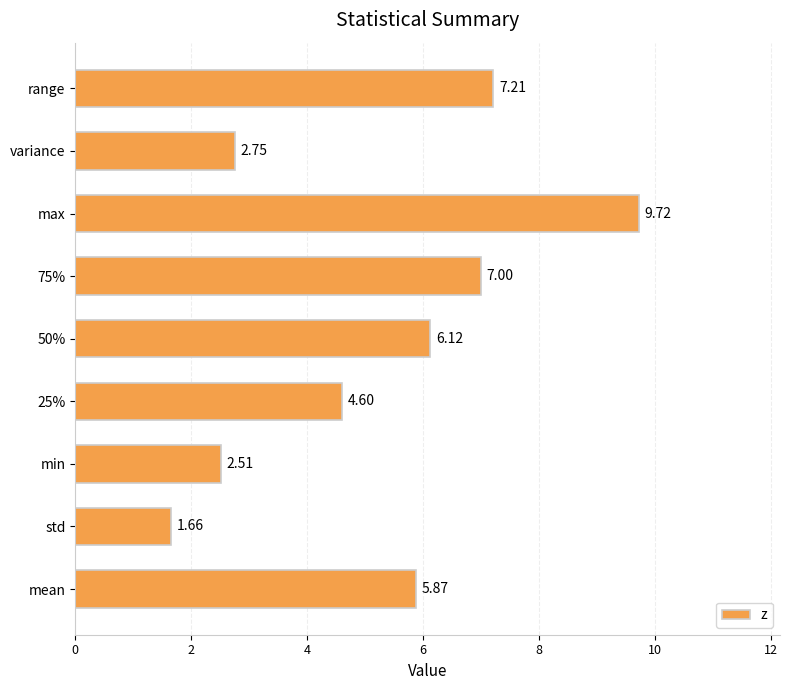

What is the greatest value displayed?

9.7